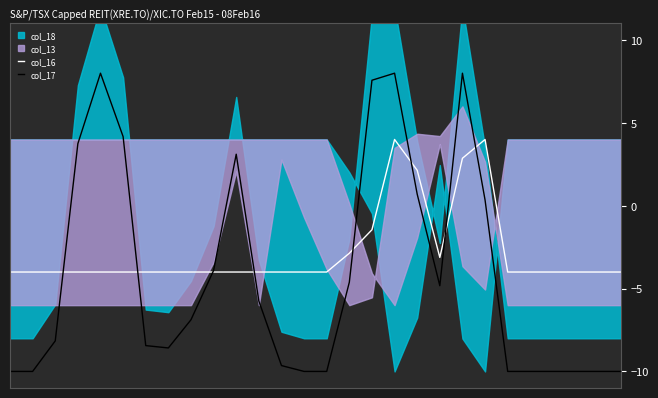

How many times do col_16 and col_17 cross each other?

8